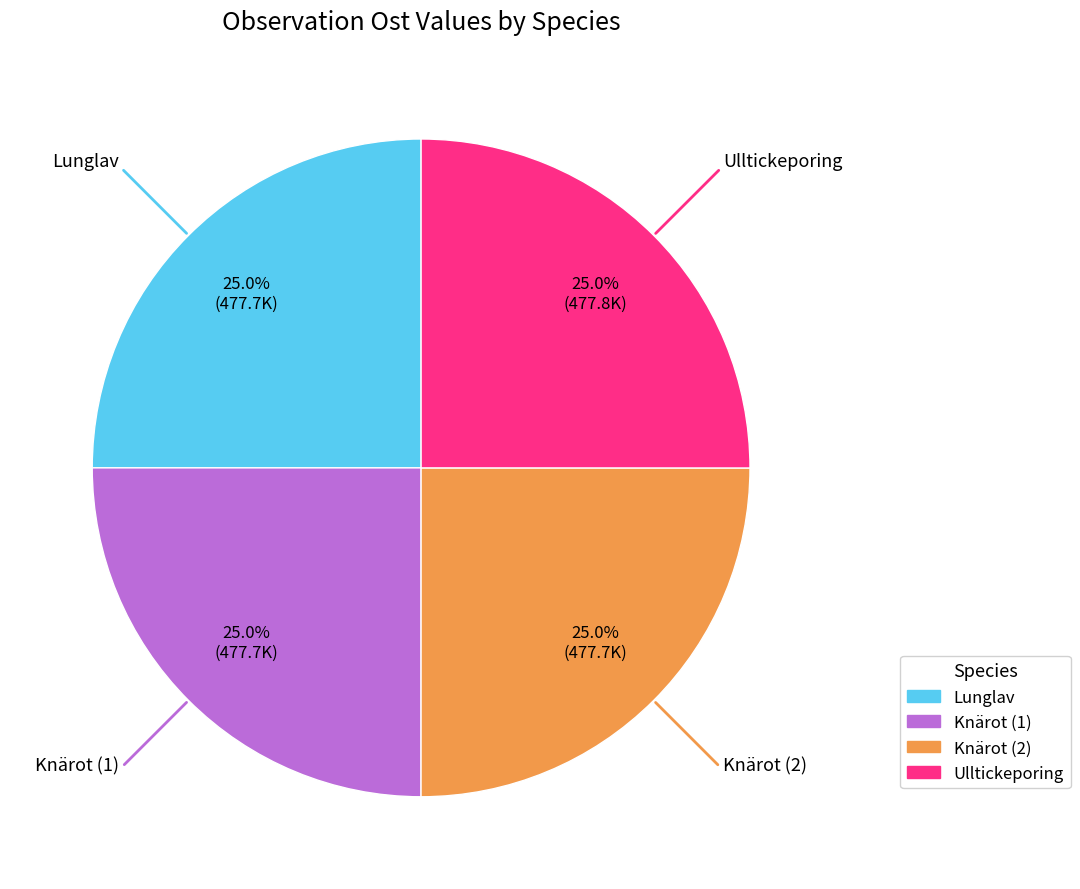

Does Ulltickeporing represent more than half of the total?

No